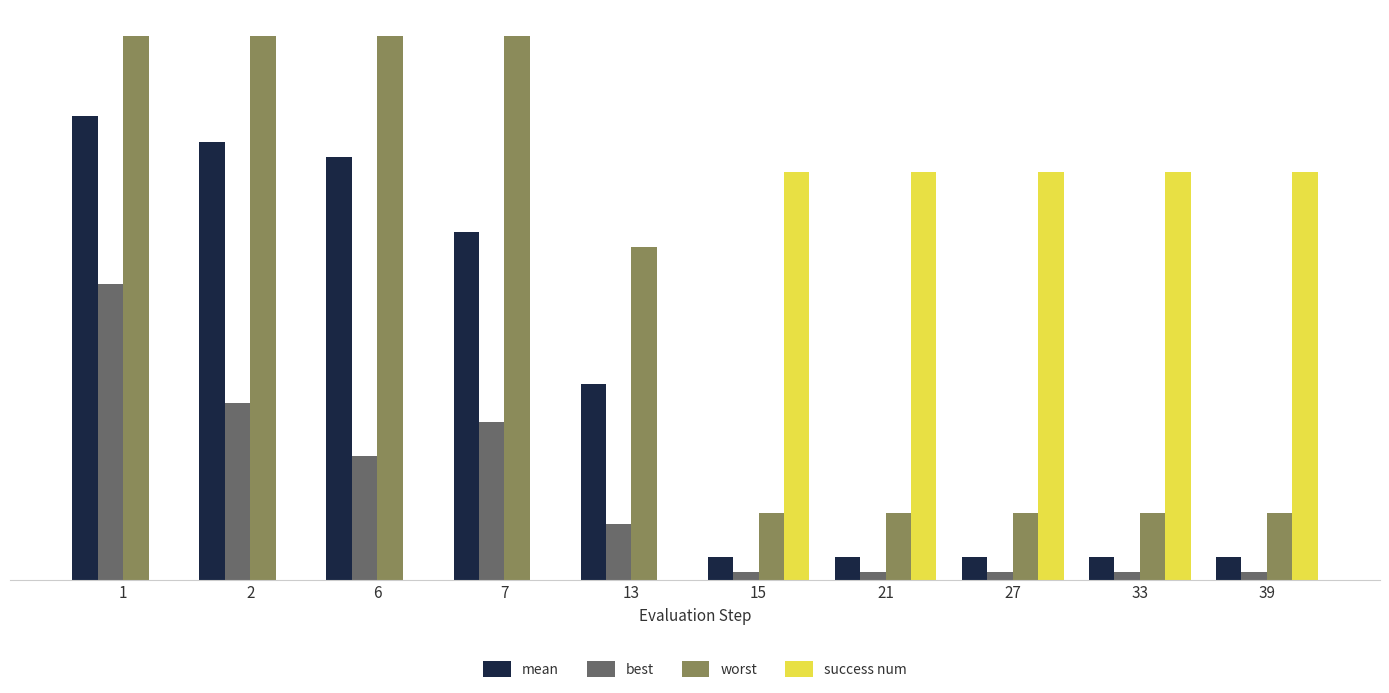

What are all the series names shown in the legend?

mean, best, worst, success num